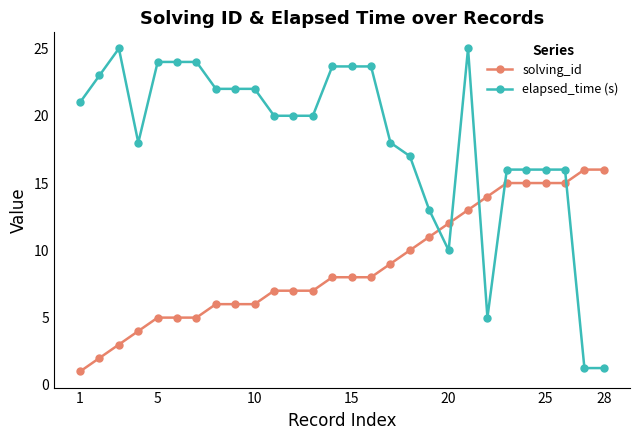

Does the chart have visible grid lines?

No